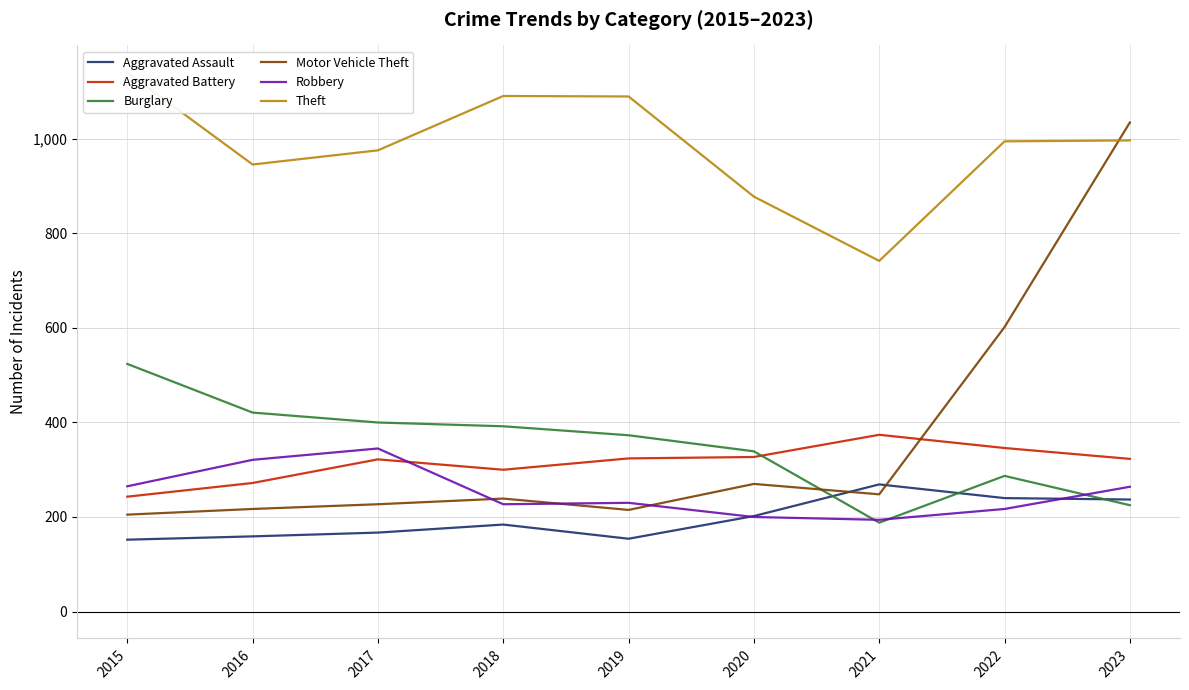

Reading left to right, extract all data points from this chart.

Aggravated Assault: 152	159	167	184	154	202	269	240	237
Aggravated Battery: 243	272	322	300	324	327	374	346	323
Burglary: 524	421	400	392	373	339	188	287	225
Motor Vehicle Theft: 205	217	227	239	215	270	248	602	1035
Robbery: 265	321	345	227	230	200	194	217	264
Theft: 1141	946	976	1091	1090	878	742	995	997